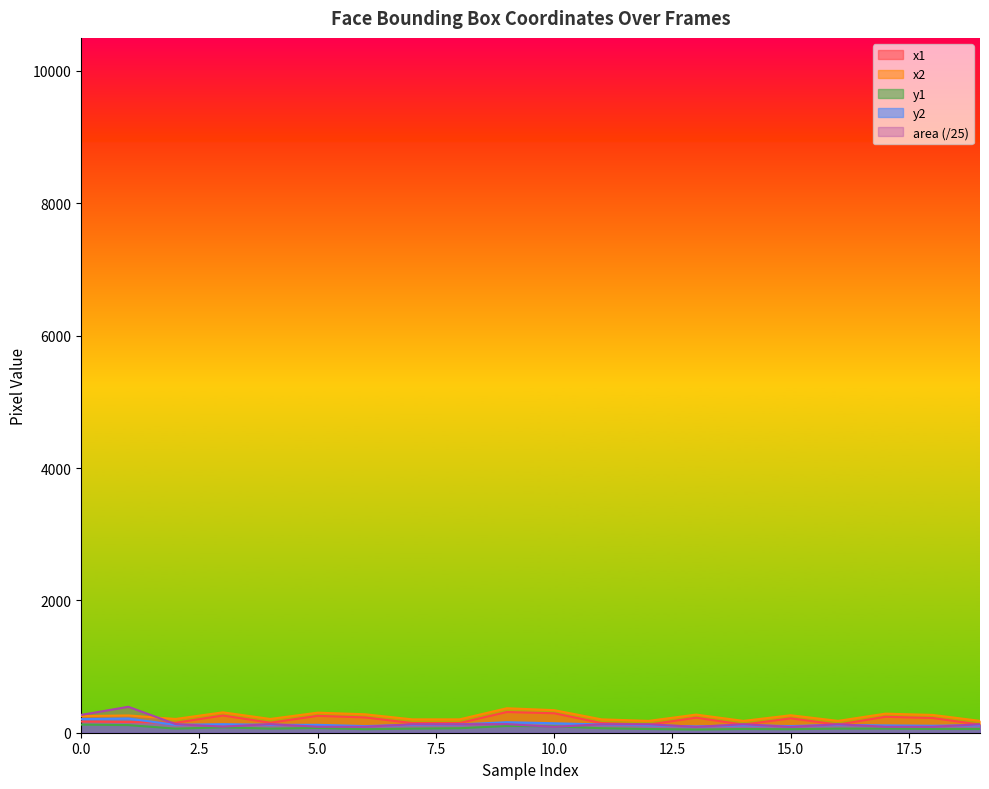

Is it true that y1 equals 56.0 at 14?

True